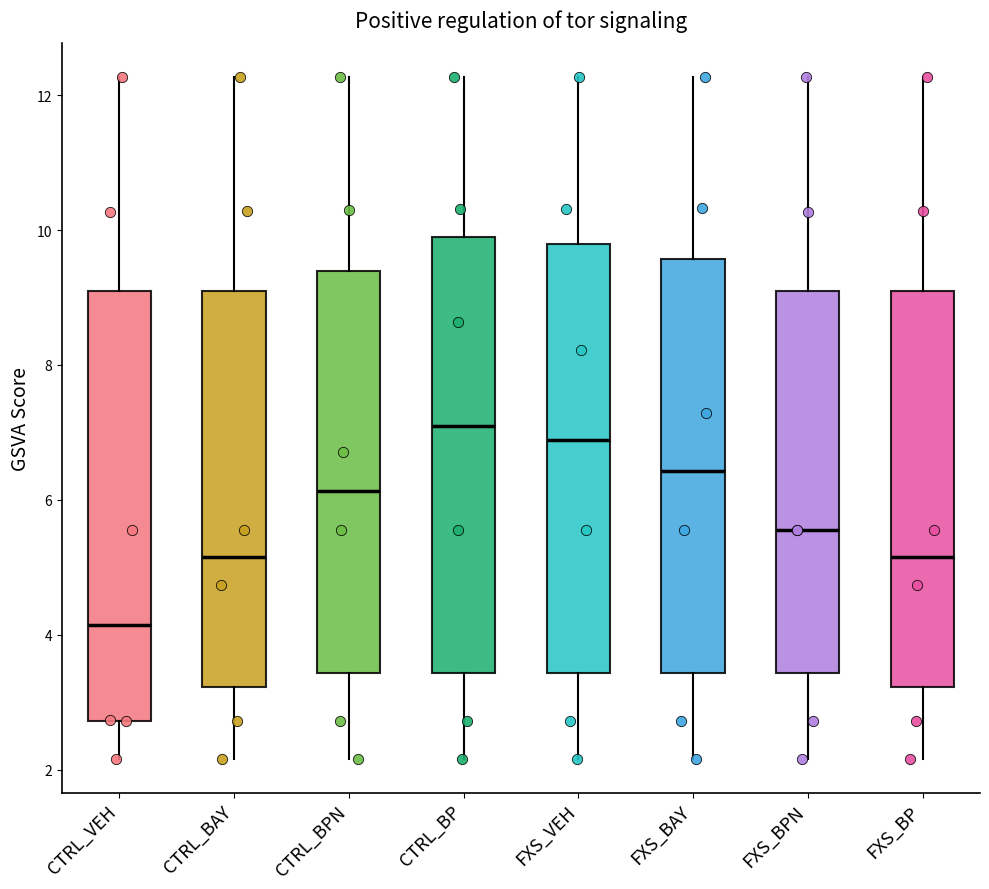

Reading left to right, transcribe this box plot: for each box, give where its median line is, the range the box spans, and where its two whiskers end, as read against the y-axis. The values are not printed on the chart, so give them approximately, as read against the axis.

CTRL_VEH: median 4.2, box 2.8 to 9.0, whiskers 2.2 to 12.2
CTRL_BAY: median 5.2, box 3.2 to 9.2, whiskers 2.2 to 12.2
CTRL_BPN: median 6.2, box 3.4 to 9.4, whiskers 2.2 to 12.2
CTRL_BP: median 7.2, box 3.4 to 9.8, whiskers 2.2 to 12.2
FXS_VEH: median 6.8, box 3.4 to 9.8, whiskers 2.2 to 12.2
FXS_BAY: median 6.4, box 3.4 to 9.6, whiskers 2.2 to 12.2
FXS_BPN: median 5.6, box 3.4 to 9.0, whiskers 2.2 to 12.2
FXS_BP: median 5.2, box 3.2 to 9.2, whiskers 2.2 to 12.2